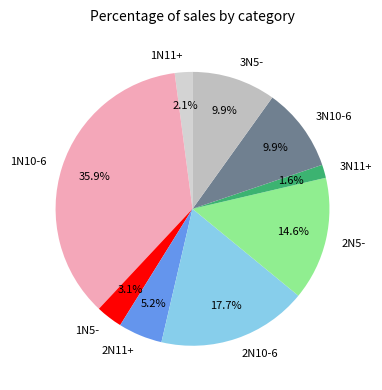

How many slices are in this pie chart?

9